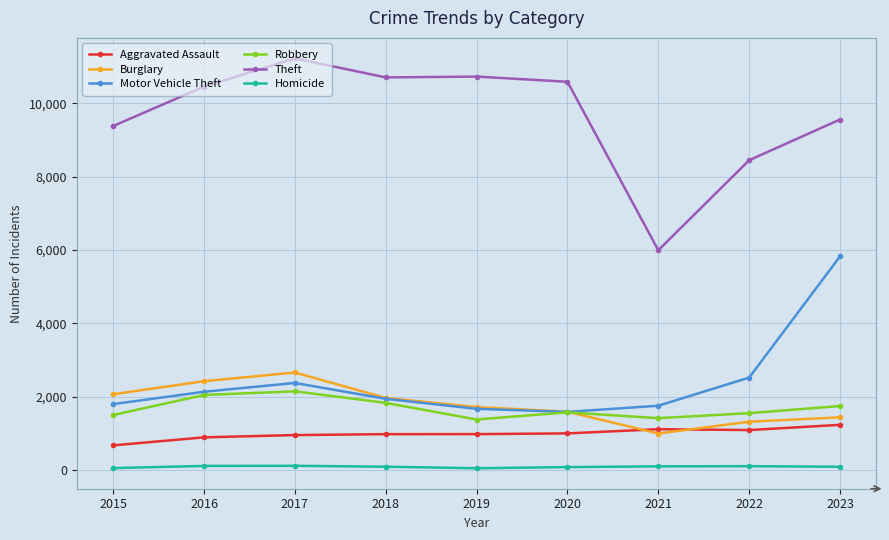

The Theft series shows 9556 at 2023. True or false?

True